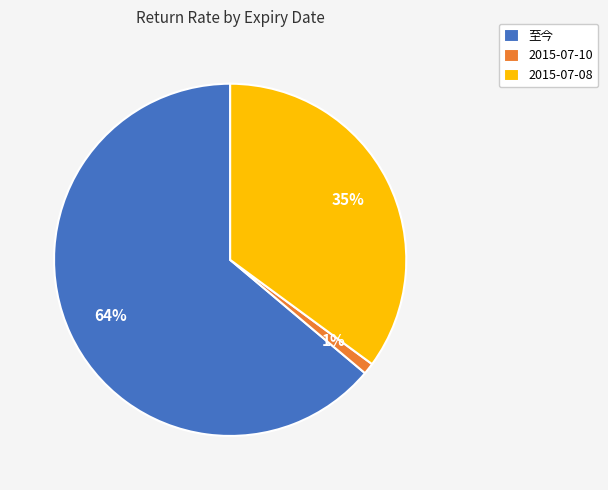

True or false: 2015-07-08 accounts for 35% of the total.

True